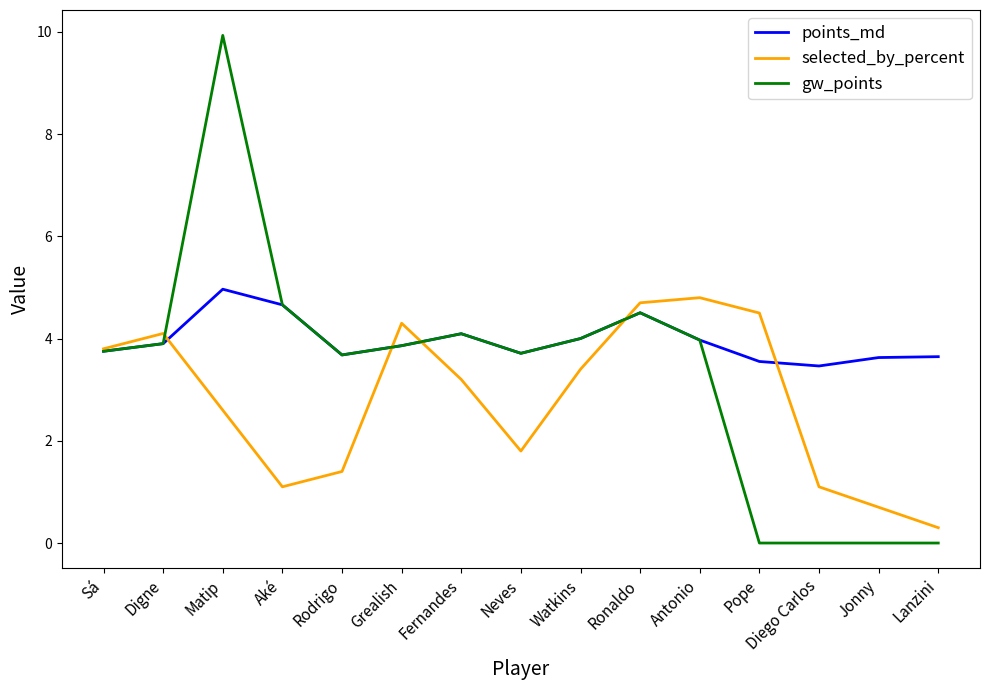

At which category does points_md reach its first local peak?

Matip